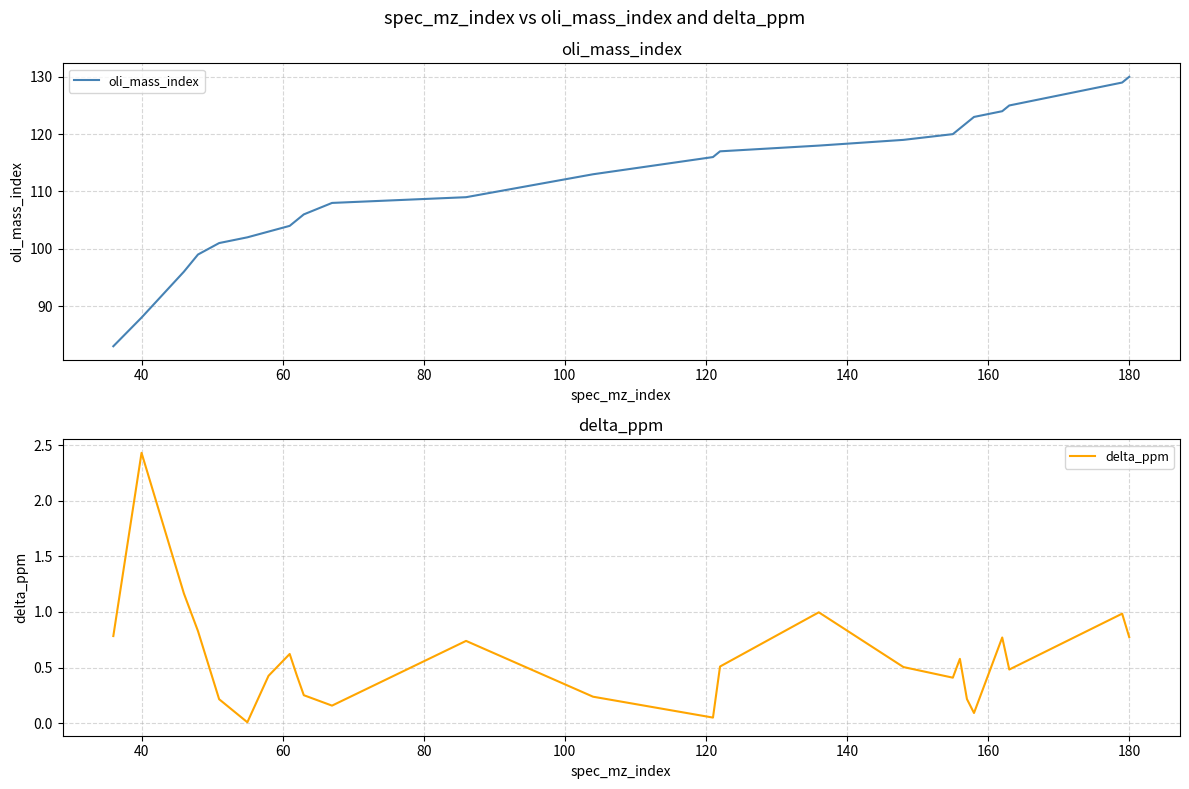

What is the difference between the second highest and minimum values in the oli_mass_index series?

46